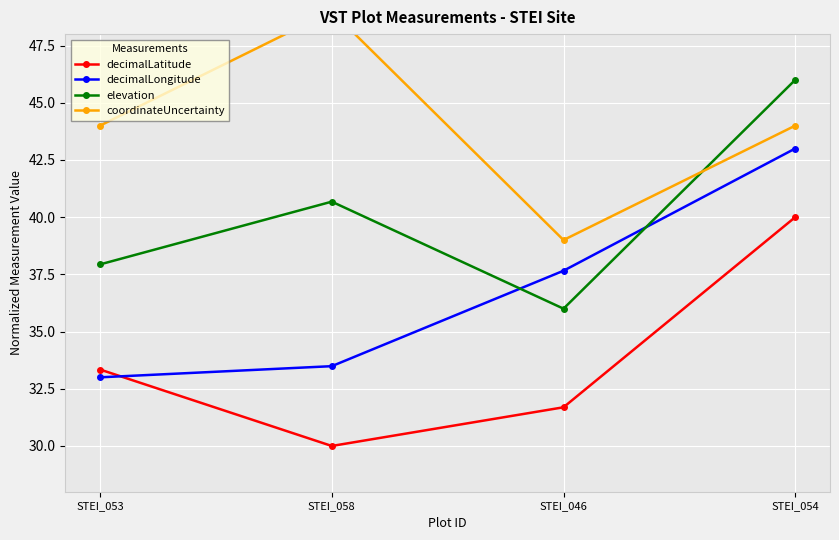

True or false: coordinateUncertainty and decimalLongitude cross at least once.

False